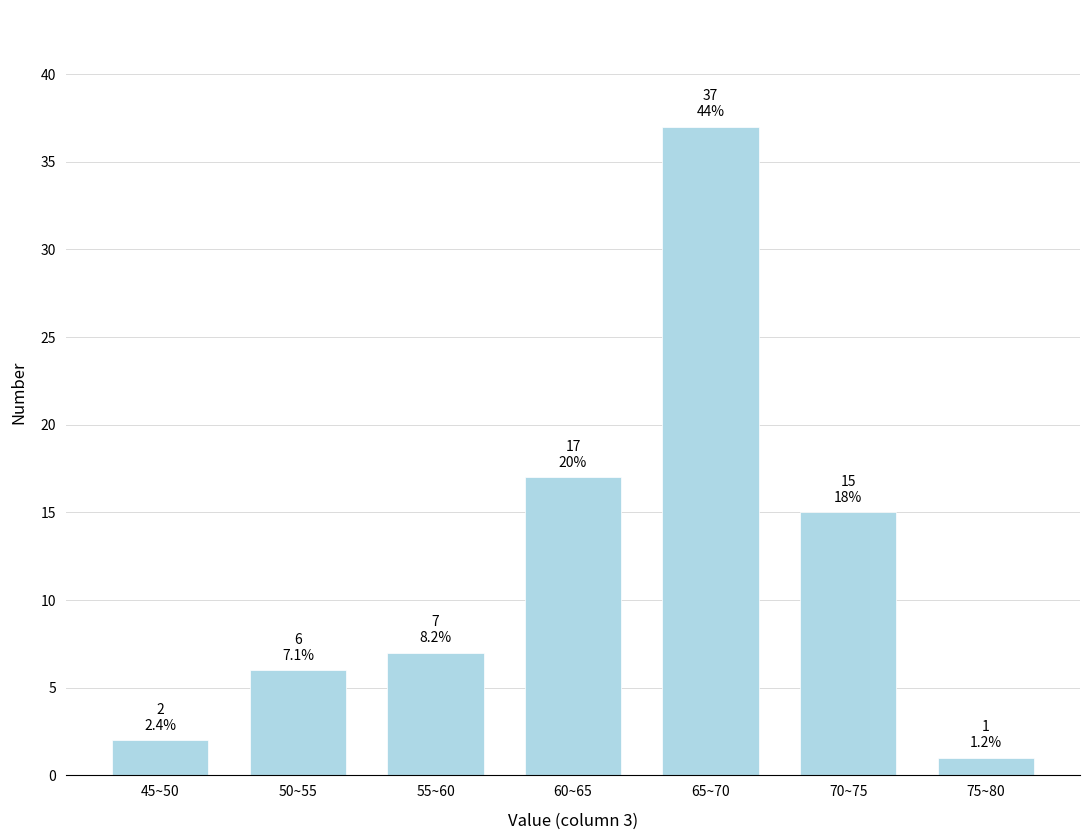

Reading right to left, extract all data points from this chart.

75~80=1	70~75=15	65~70=37	60~65=17	55~60=7	50~55=6	45~50=2